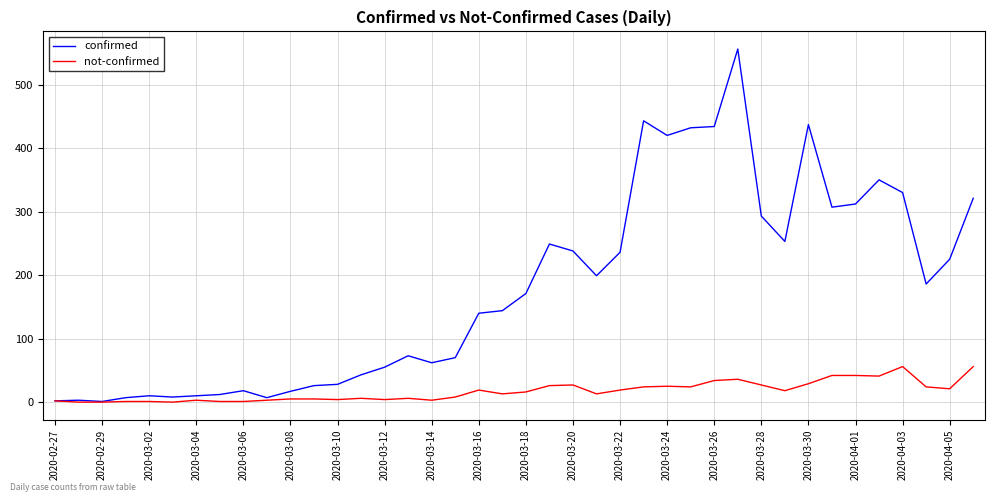

Which series has the largest range (max minus min)?

confirmed